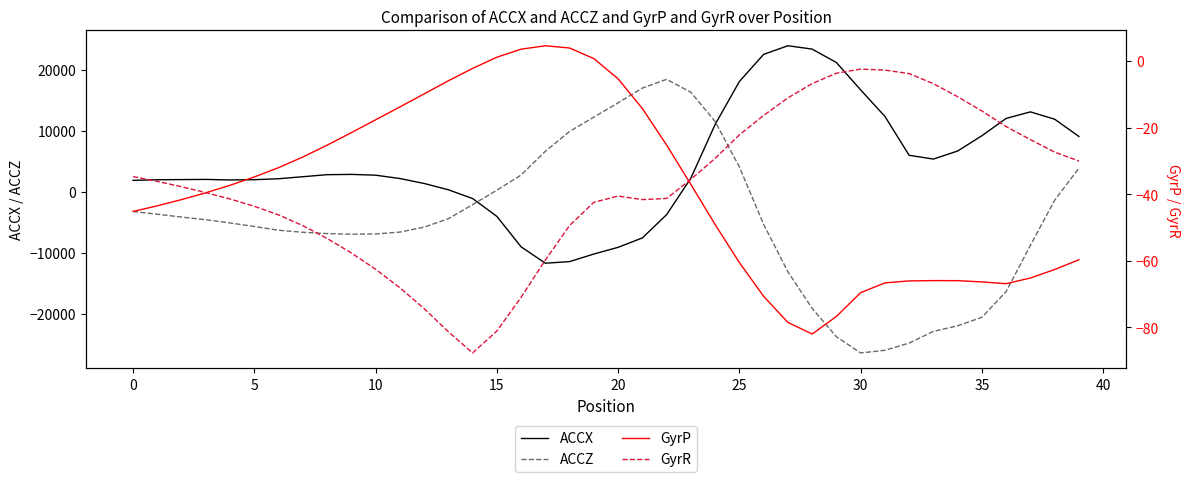

How many values in ACCX are above zero?

31